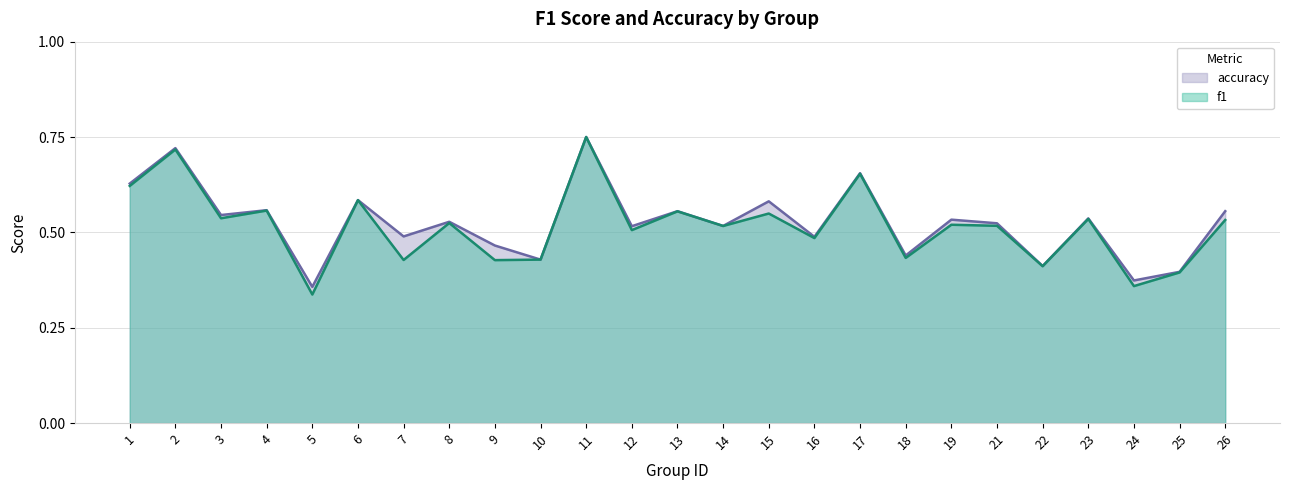

What is the value of the f1 point at the 16th from the left?

0.5